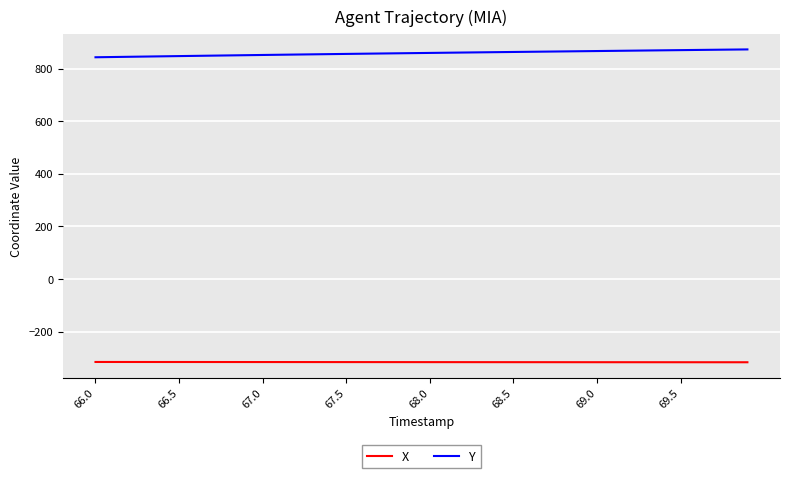

Which series has the largest total across all categories?

Y